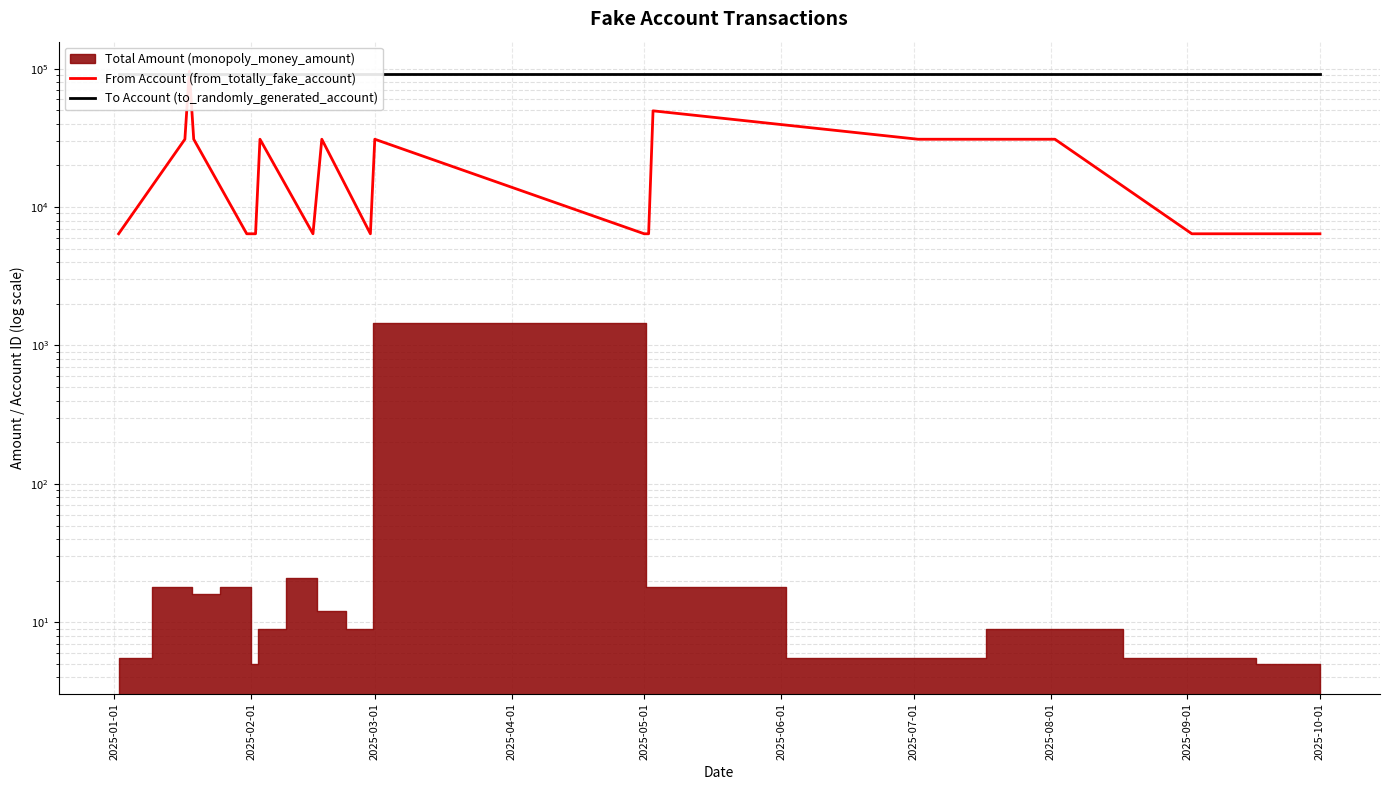

What value does the To Account (to_randomly_generated_account) series have at 2025-08-01?

91695